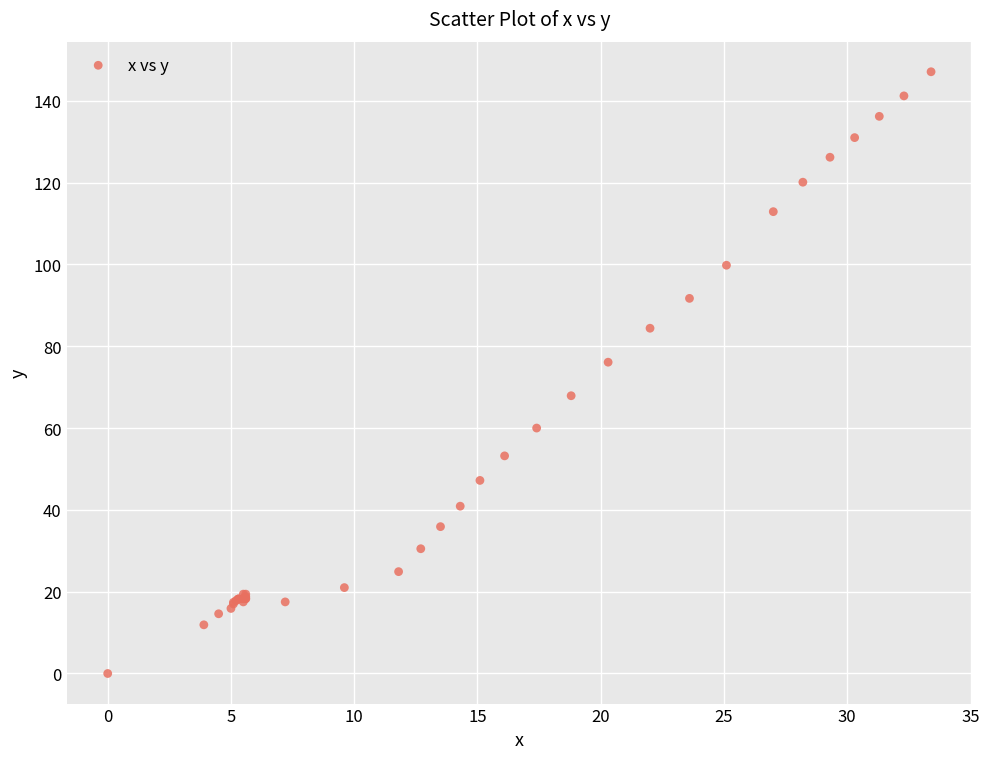

What Y value in the scatter plot is closest to 73?

76.1